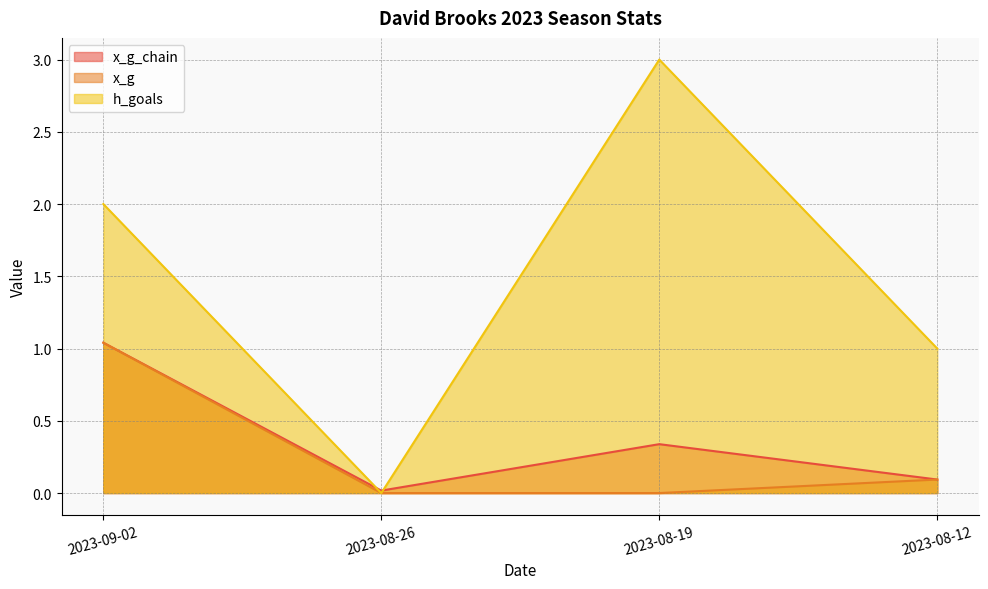

Which series has the largest total across all categories?

h_goals